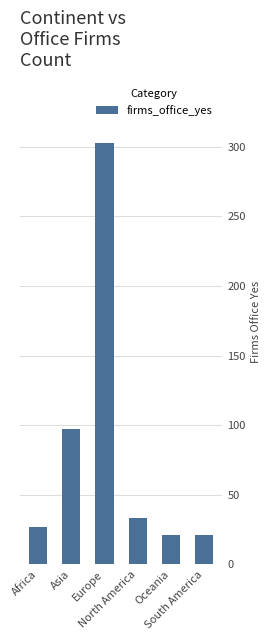

Reading left to right, extract all data points from this chart.

Africa=27	Asia=97	Europe=303	North America=33	Oceania=21	South America=21